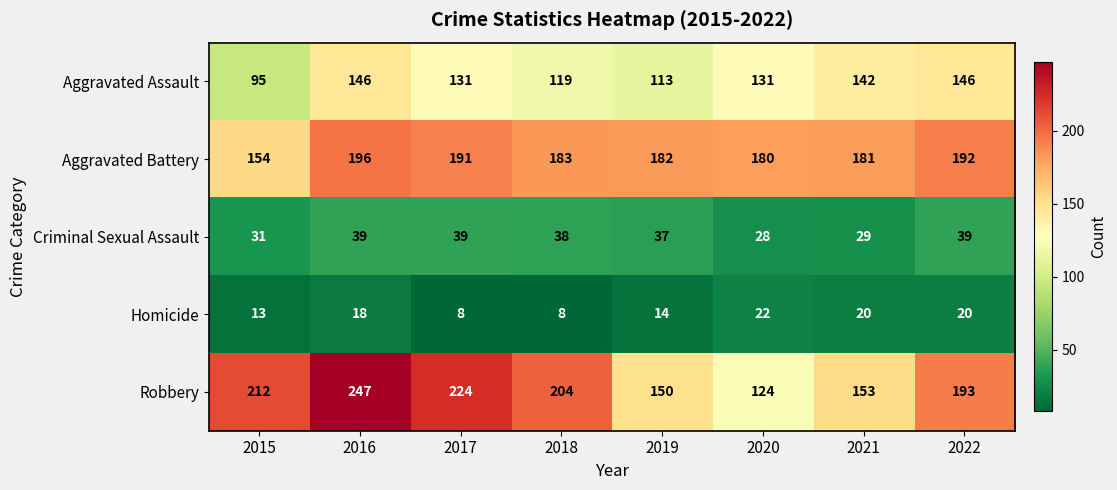

Where is Robbery nearest to the value 185?

2022